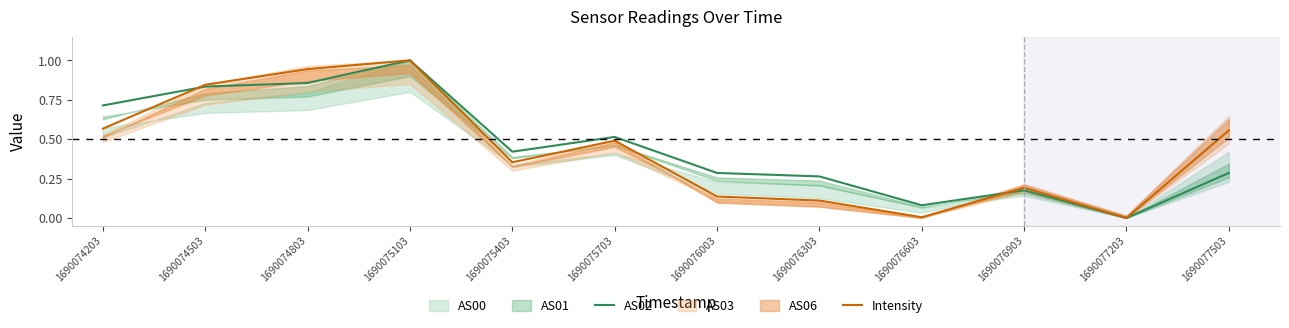

Between 1690076303 and 1690077203, which is larger?

1690076303